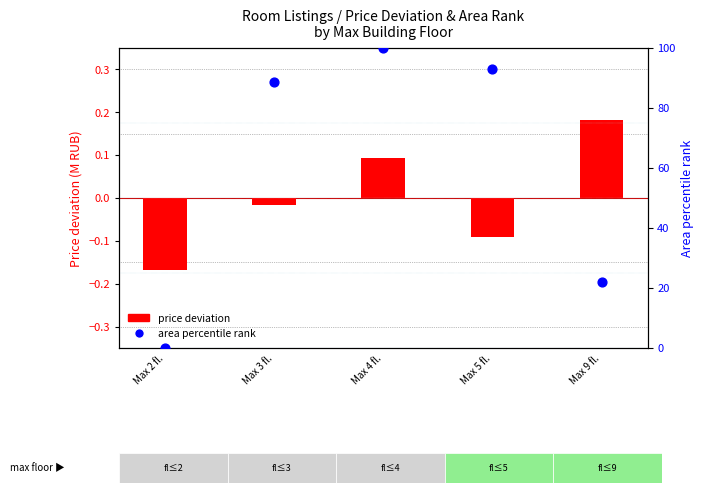

Which series contains the highest Y value?

area percentile